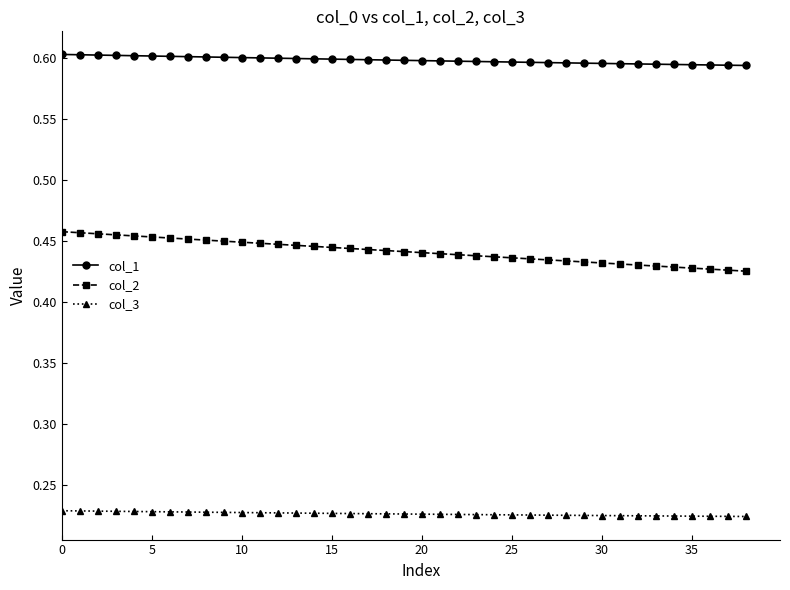

Which series has the largest total across all categories?

col_1